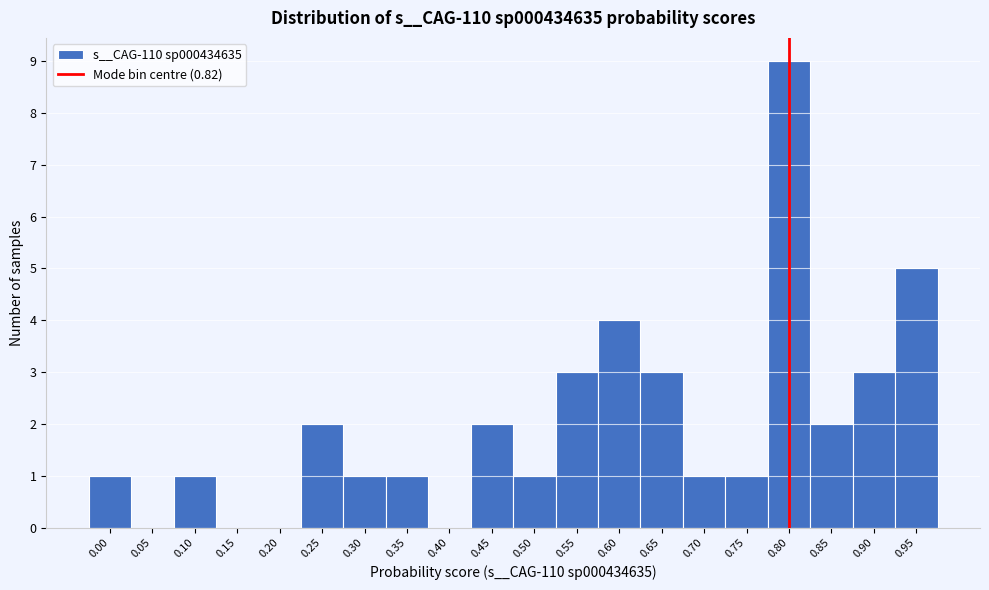

Reading right to left, what are all the values shown in this chart?

0.95=5	0.90=3	0.85=2	0.80=9	0.75=1	0.70=1	0.65=3	0.60=4	0.55=3	0.50=1	0.45=2	0.40=0	0.35=1	0.30=1	0.25=2	0.20=0	0.15=0	0.10=1	0.05=0	0.00=1